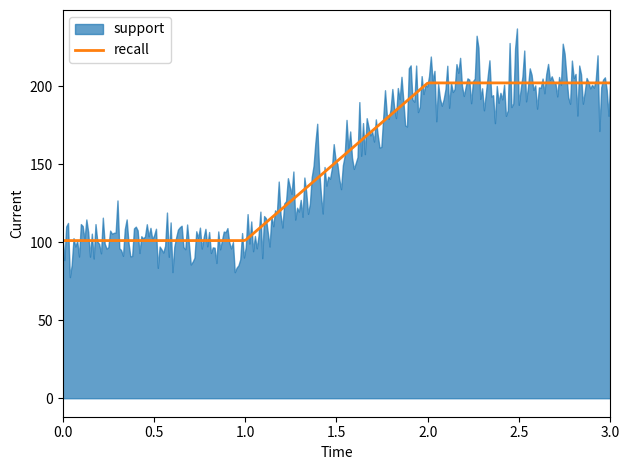

Is the value of recall at macro avg greater than the value of support at 0?

No